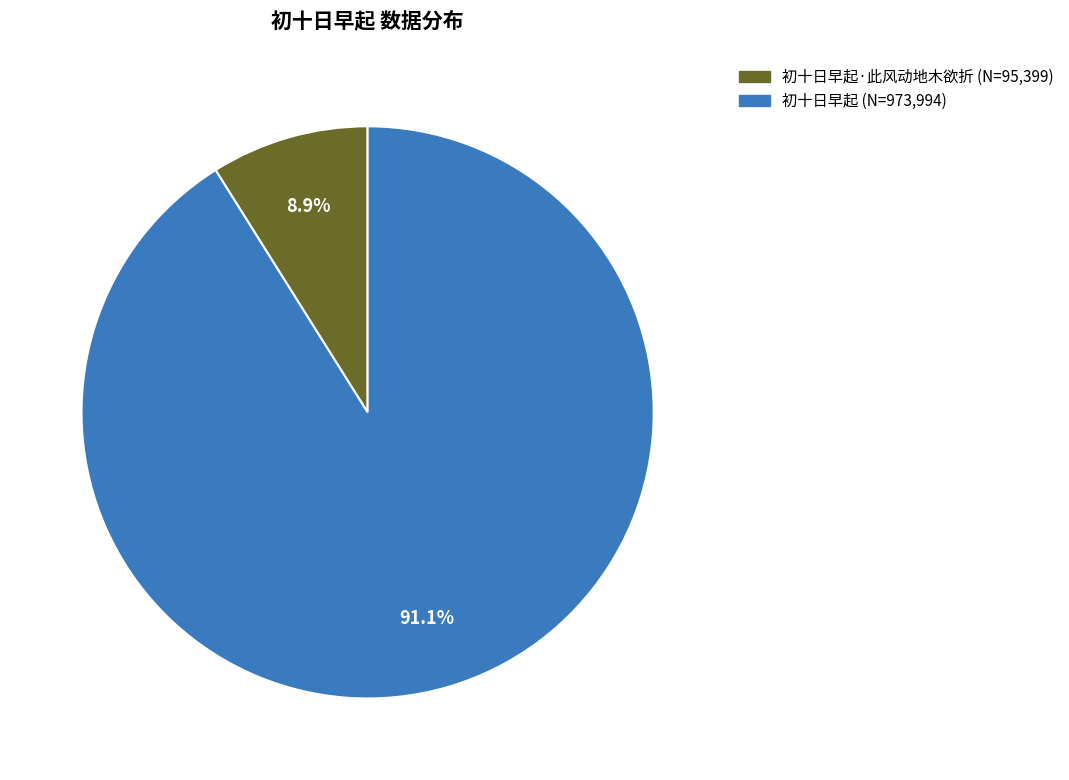

How many slices are in this pie chart?

2